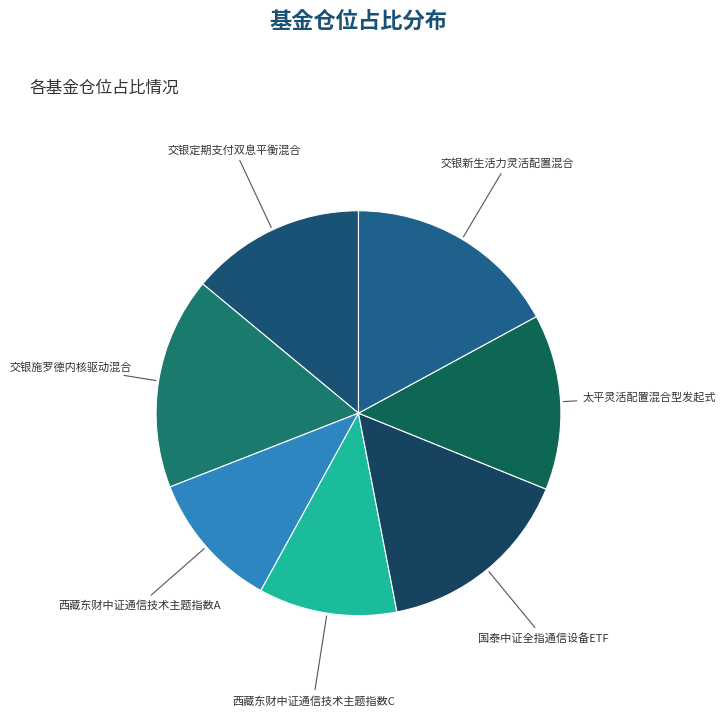

Combined, do 交银施罗德内核驱动混合 and 国泰中证全指通信设备ETF account for over 50%?

No